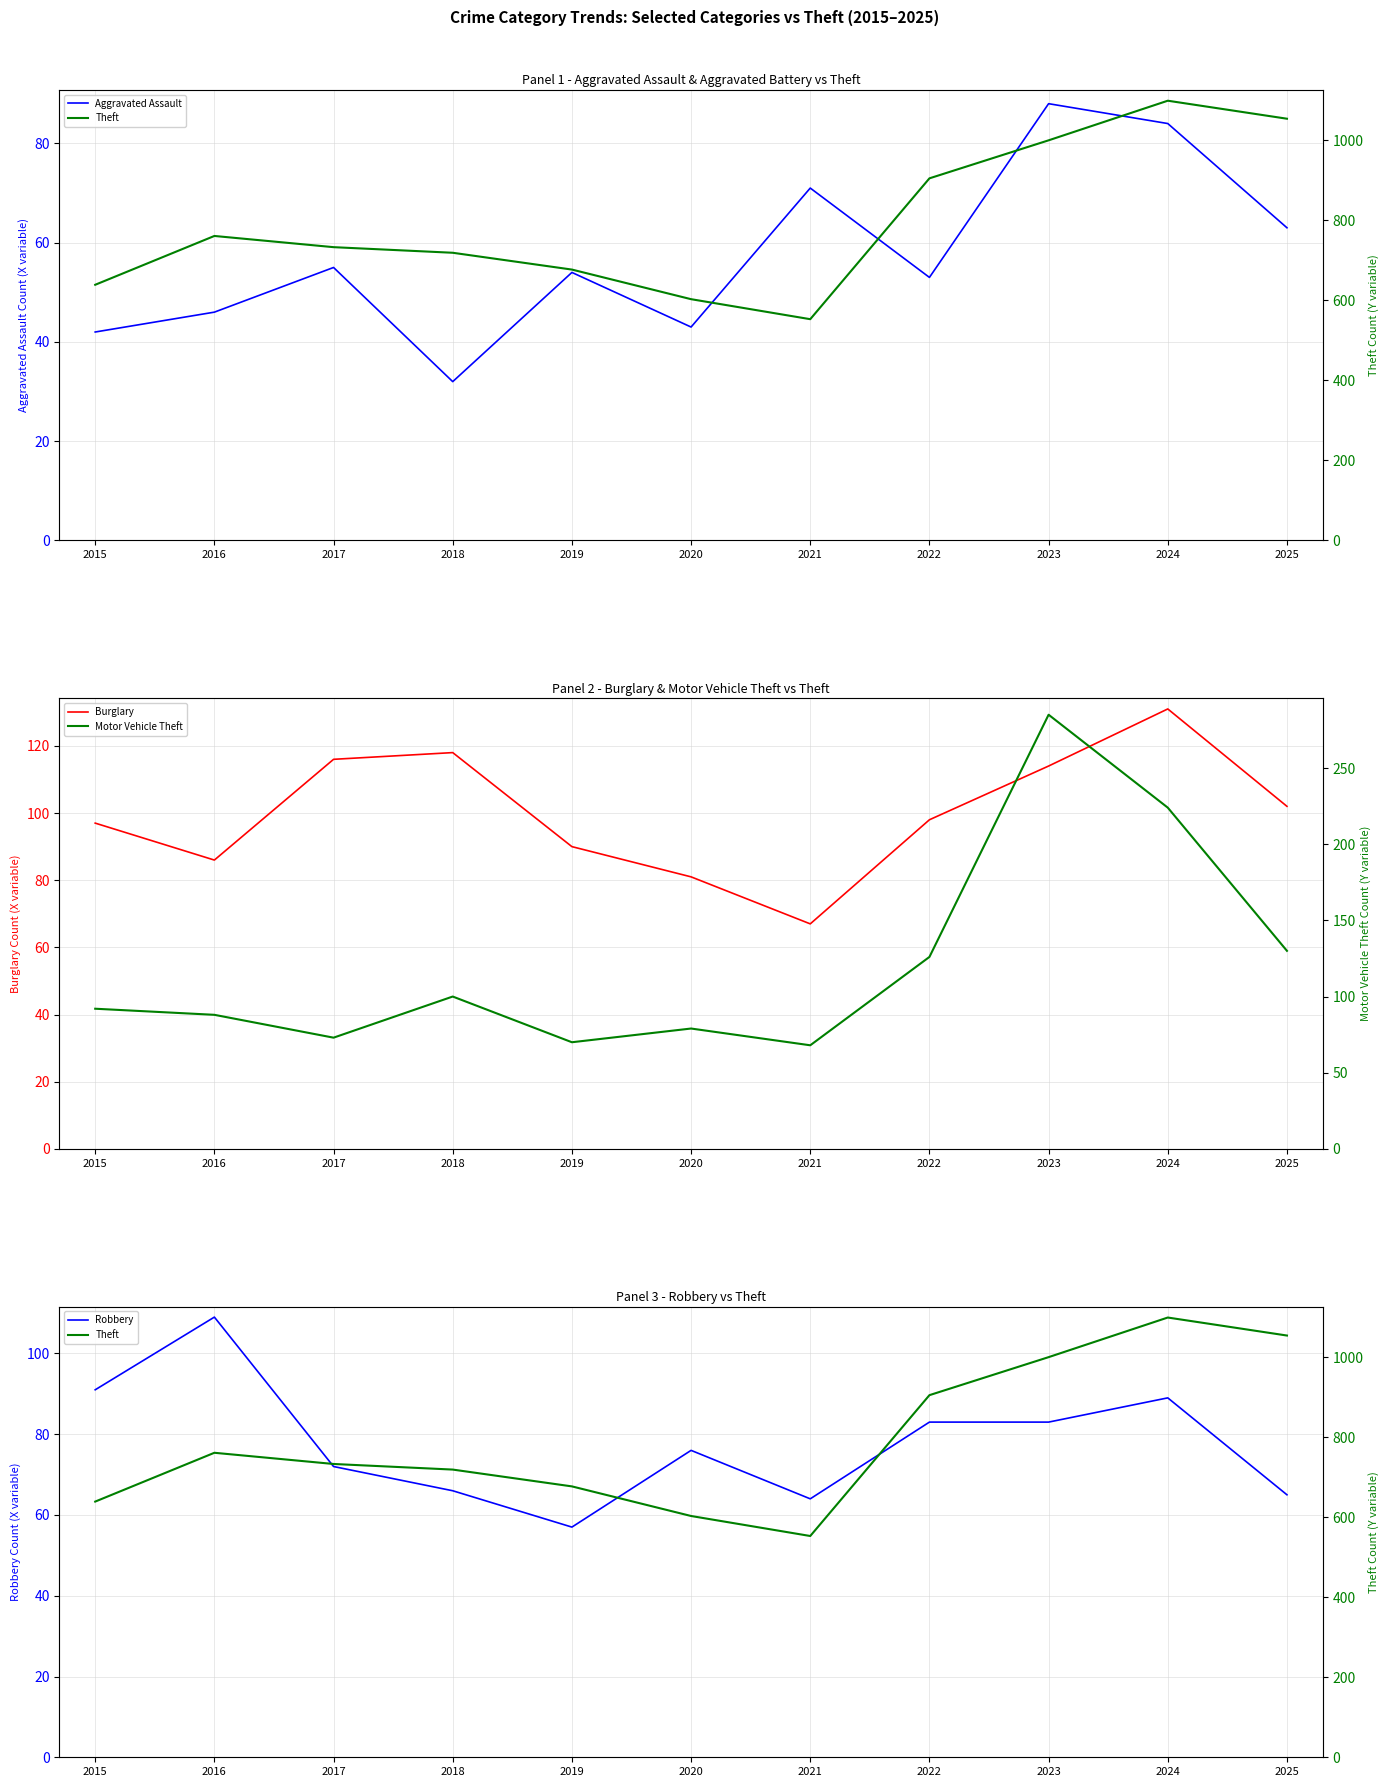

Does the chart display data point markers on the line(s)?

No